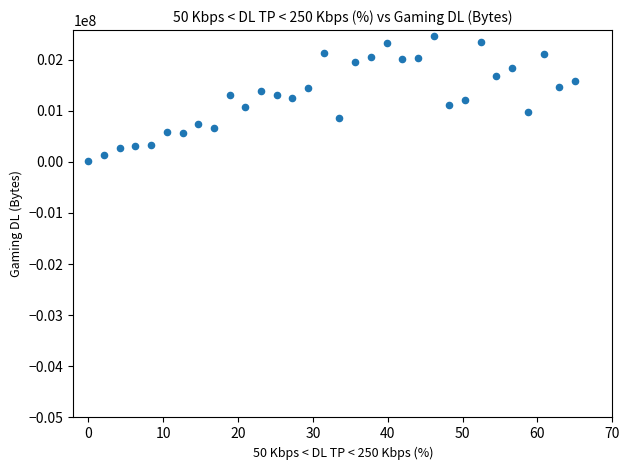

What is the range of Y values (max minus min)?

2442105